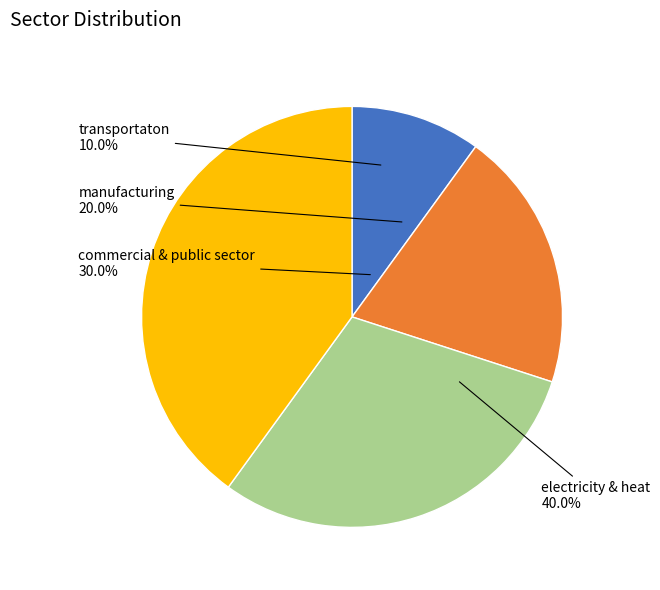

Is there any slice that represents more than half of the pie?

No